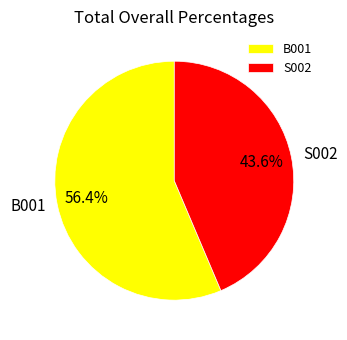

What is the smallest slice in the pie chart?

S002